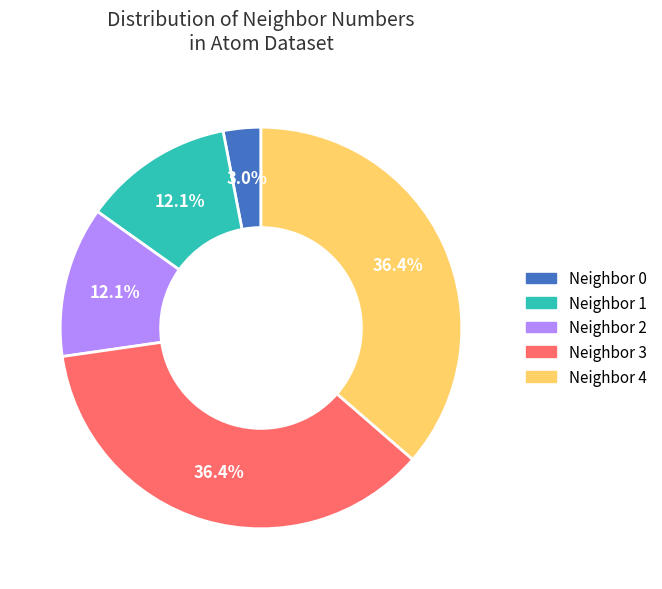

Count the number of slices in the pie.

5